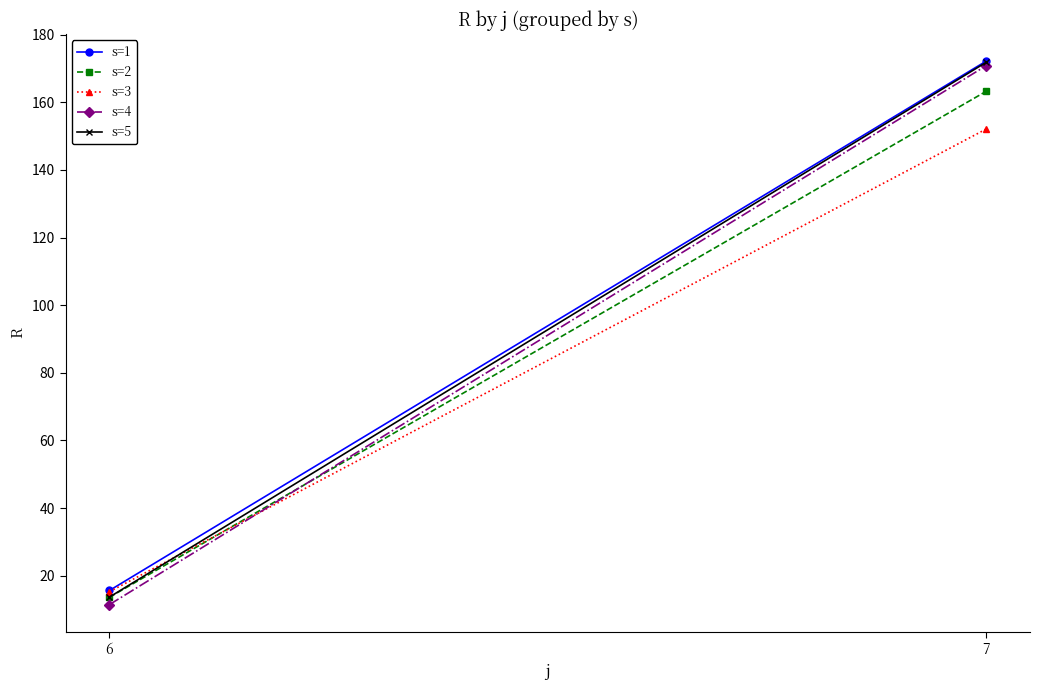

What is the spread (max minus min) of values at 7?

20.1